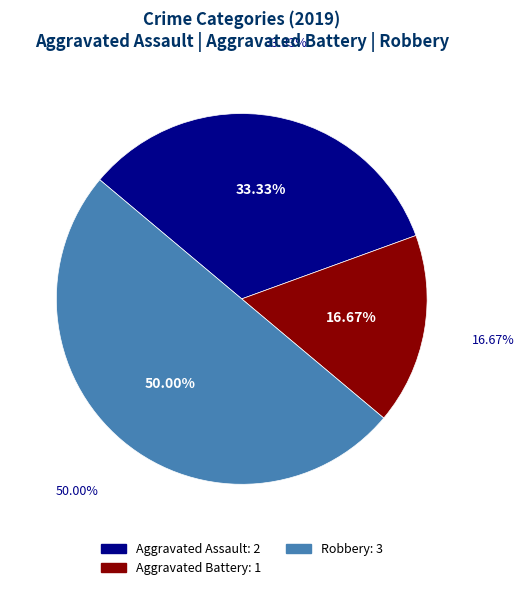

Which category has the smallest portion of the pie?

Aggravated Battery